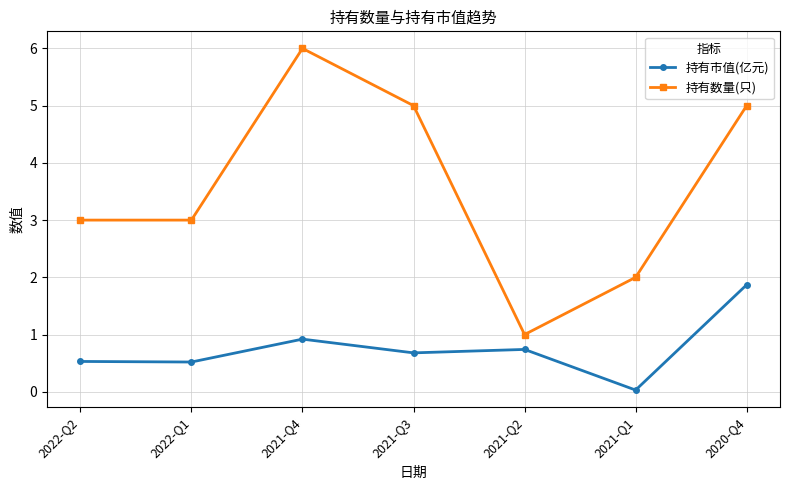

Rank the series at 2020-Q4 from highest to lowest value.

持有数量(只), 持有市值(亿元)